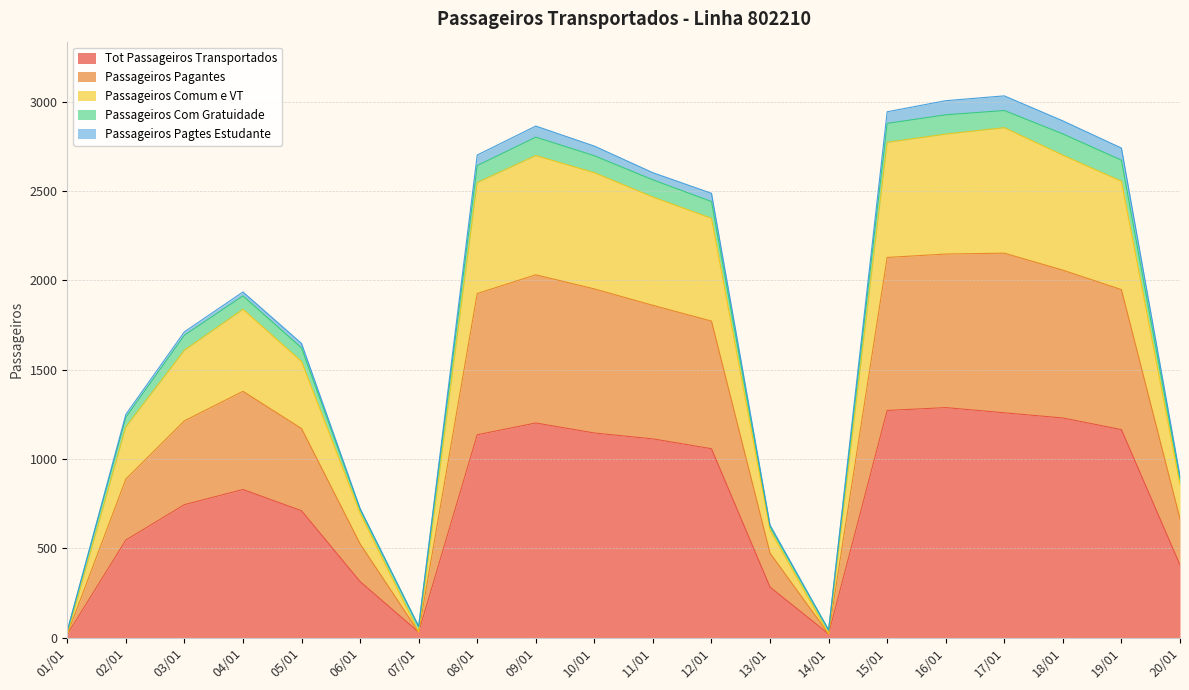

Does the chart display data point markers on the line(s)?

No